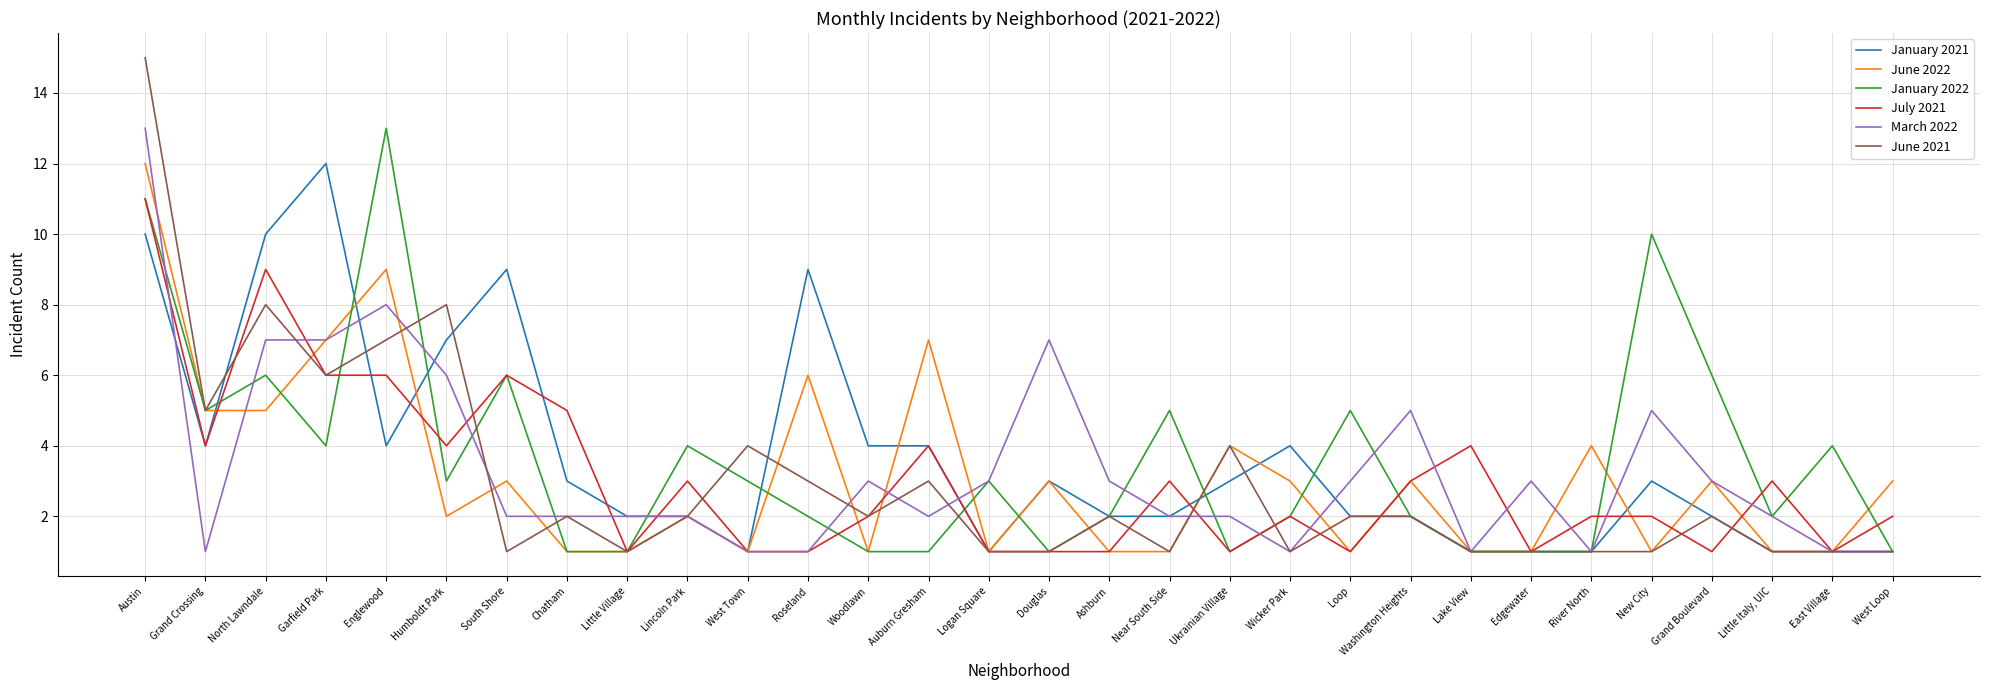

At which label does January 2022 first exceed 3?

Austin